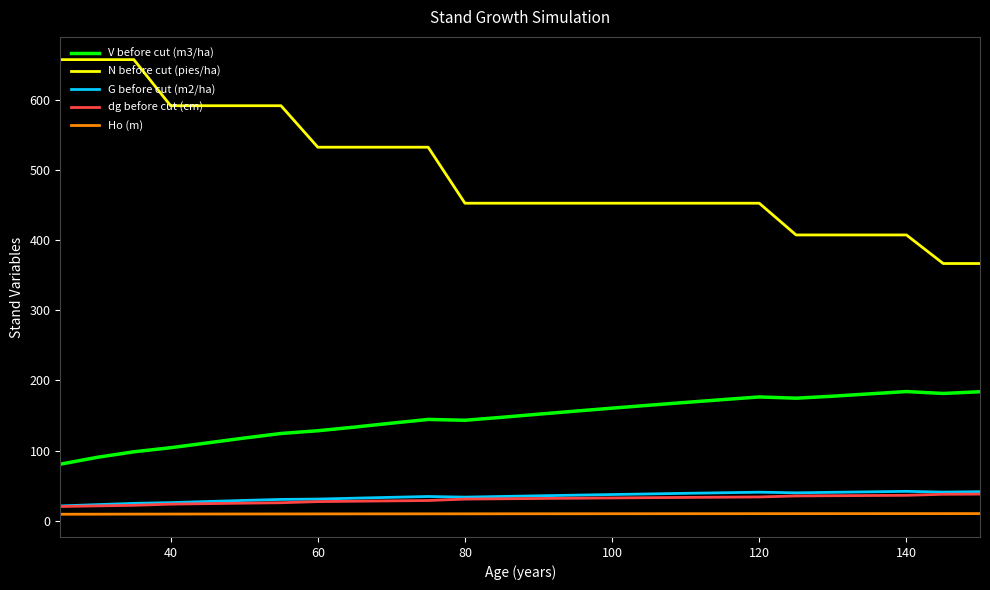

Which series has the largest total across all categories?

N before cut (pies/ha)